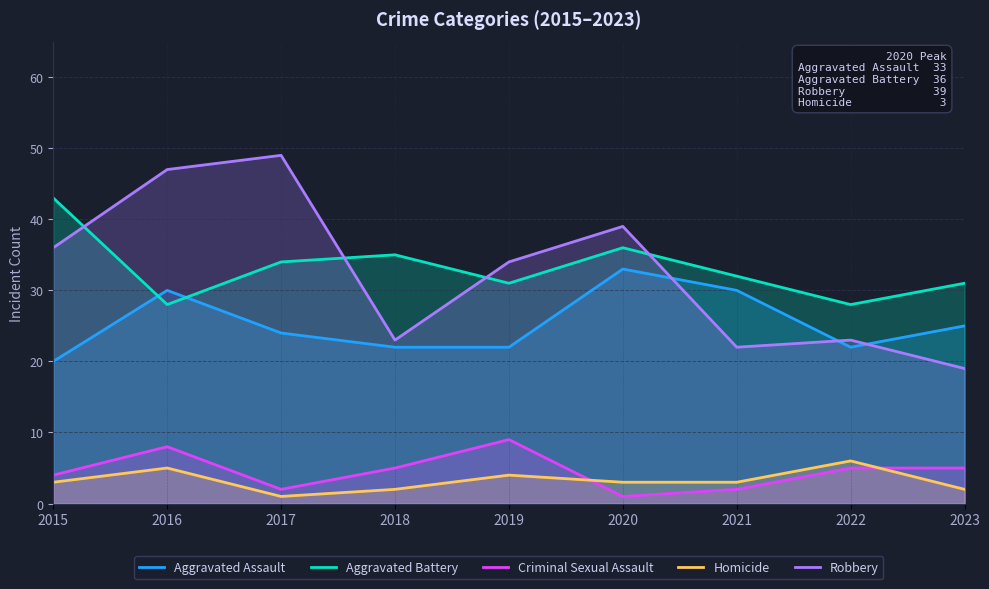

Which series changed the most between 2016 and 2023?

Robbery